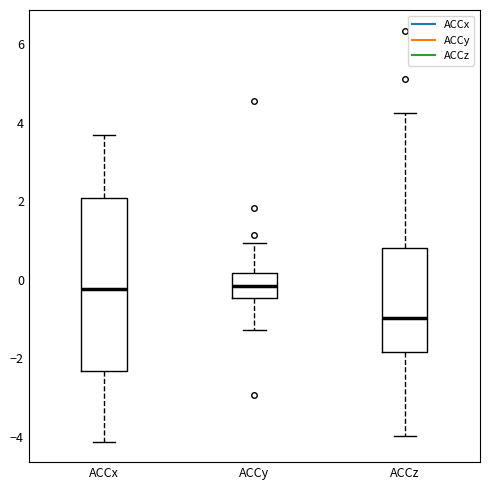

Reading left to right, transcribe this box plot: for each box, give where its median line is, the range the box spans, and where its two whiskers end, as read against the y-axis. The values are not printed on the chart, so give them approximately, as read against the axis.

ACCx: median -0.2, box -2.4 to 2.0, whiskers -4.2 to 3.6
ACCy: median -0.2, box -0.4 to 0.2, whiskers -1.2 to 1.0
ACCz: median -1.0, box -1.8 to 0.8, whiskers -4.0 to 4.2